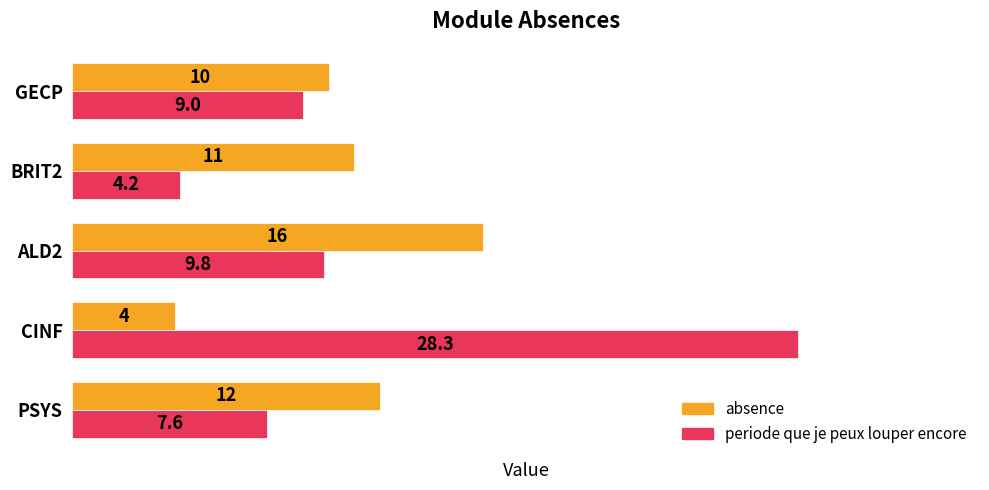

What is the average value of the periode que je peux louper encore series?

11.8